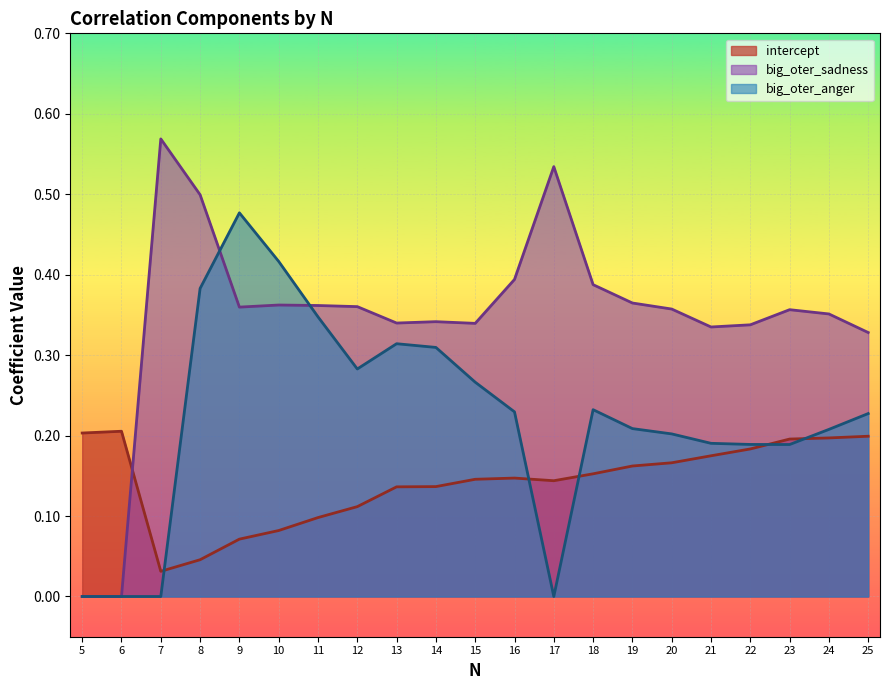

Does the chart display data point markers on the line(s)?

No